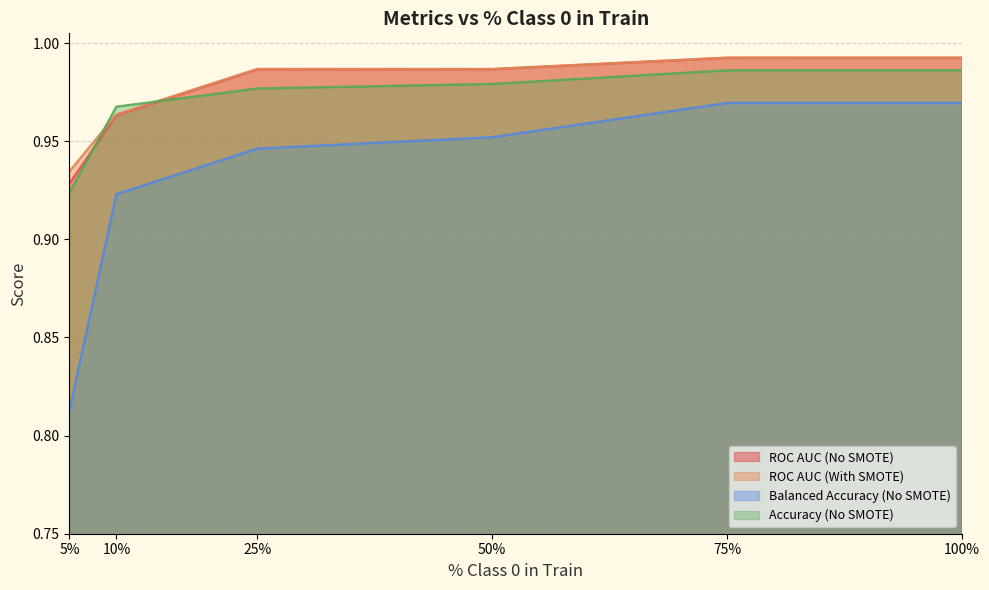

What is the average value of the ROC AUC (No SMOTE) series?

1.0